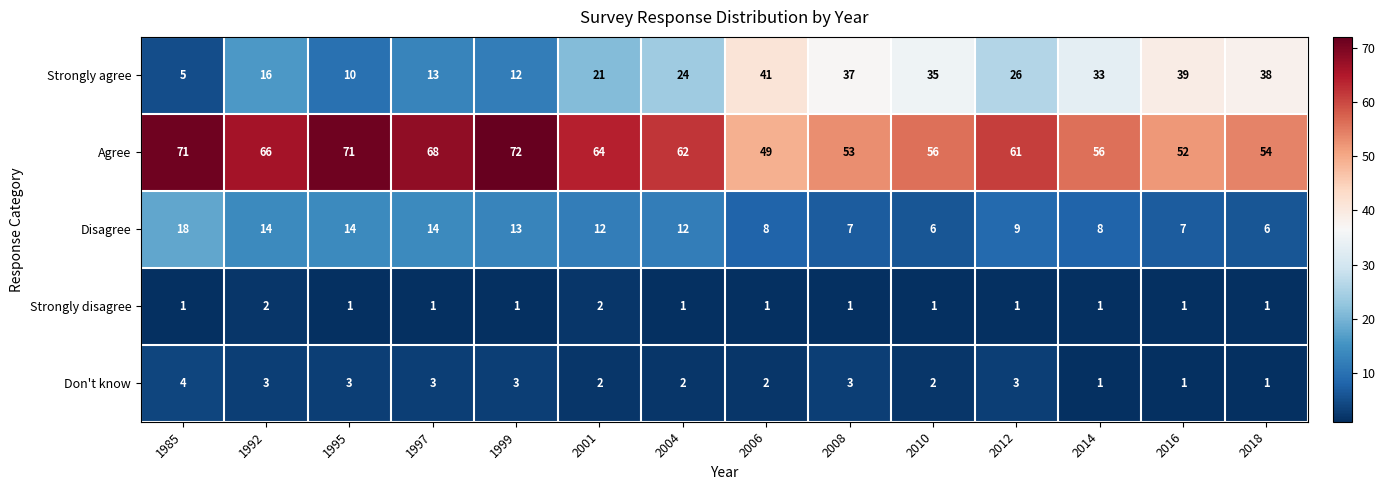

Which label corresponds to the largest value in the chart?

1999